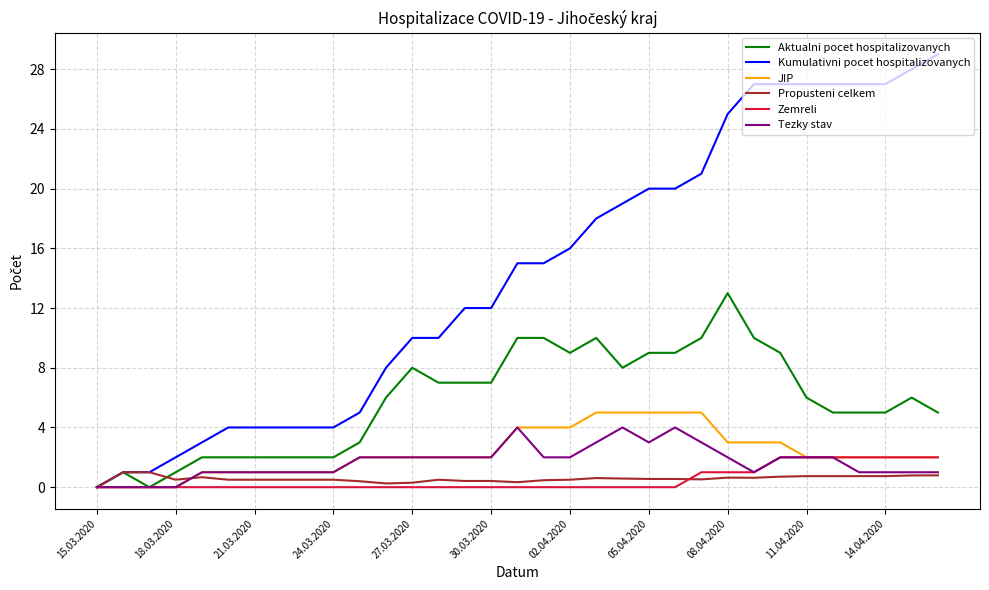

At how many categories does at least one series exceed 22?

9